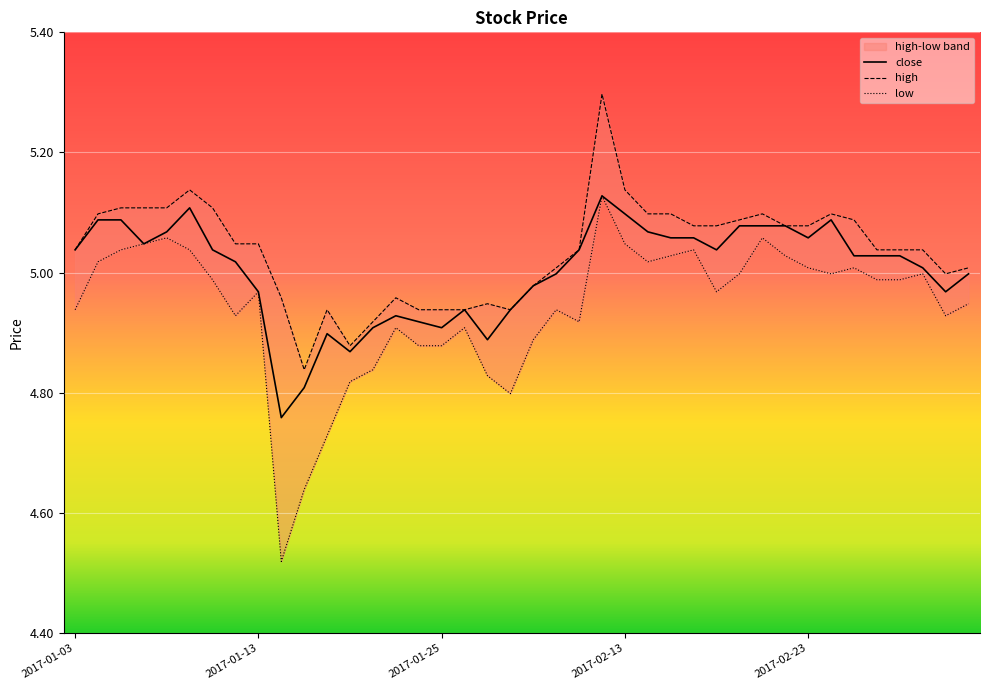

Is the value of close at 2017-01-20 greater than the value of high at 2017-01-11?

No